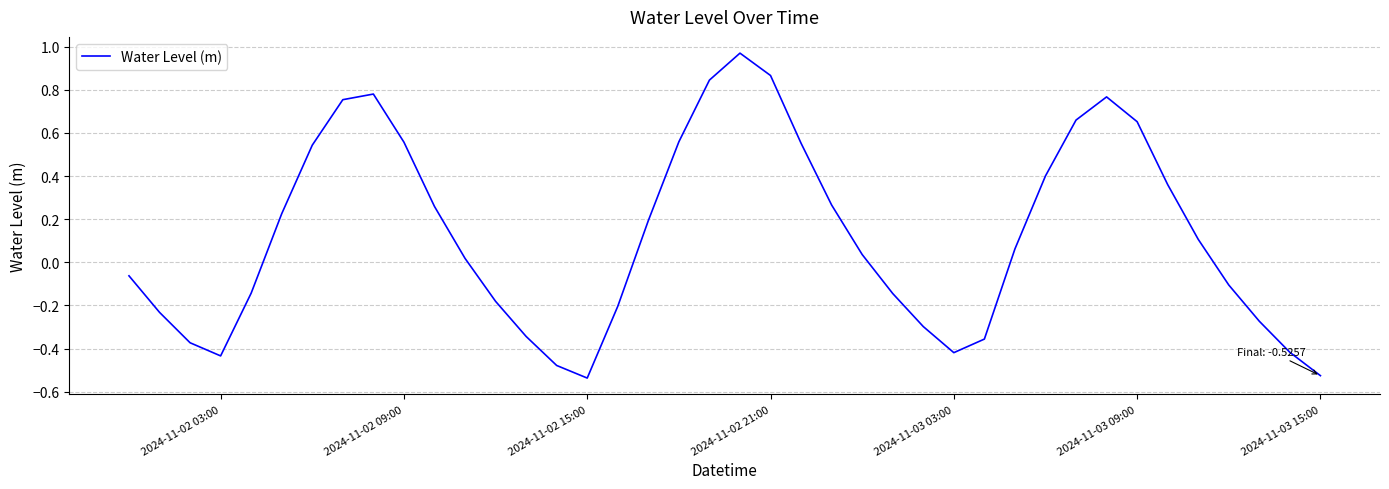

How many lines are shown in the chart?

1